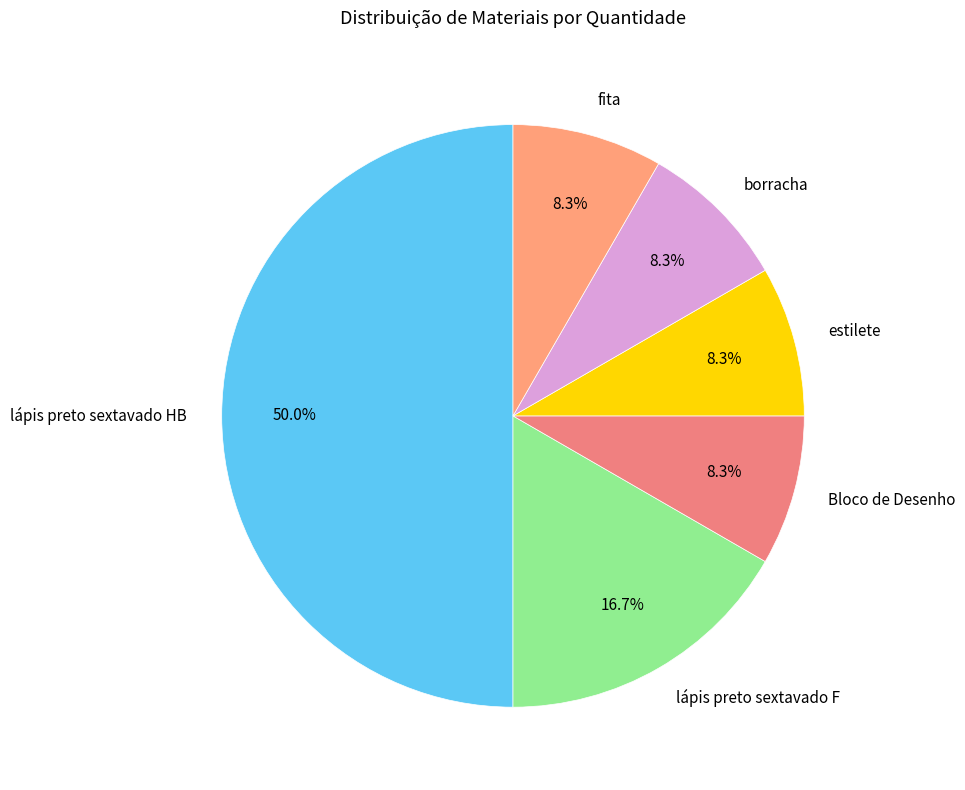

Which category has the biggest portion of the pie?

lápis preto sextavado HB